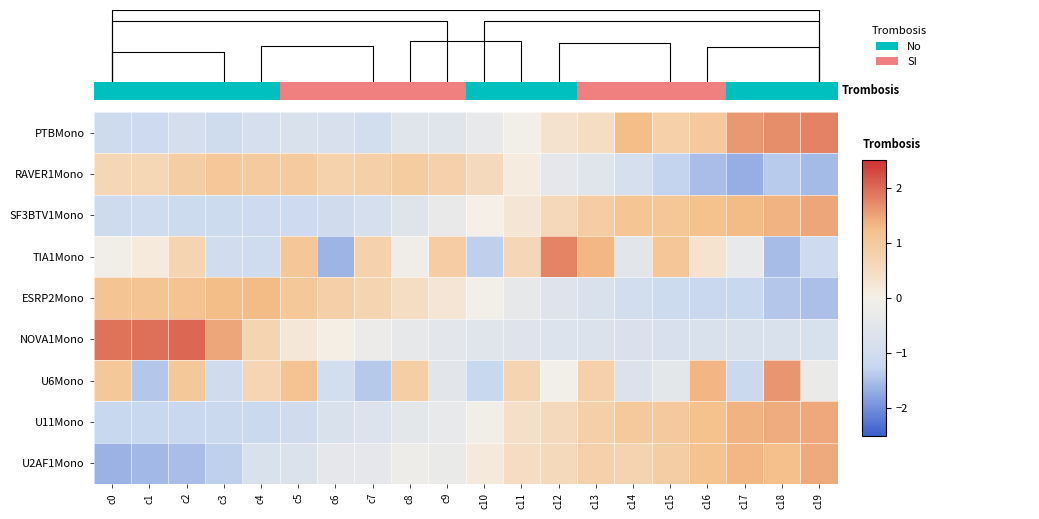

Count the number of data series in this chart.

9